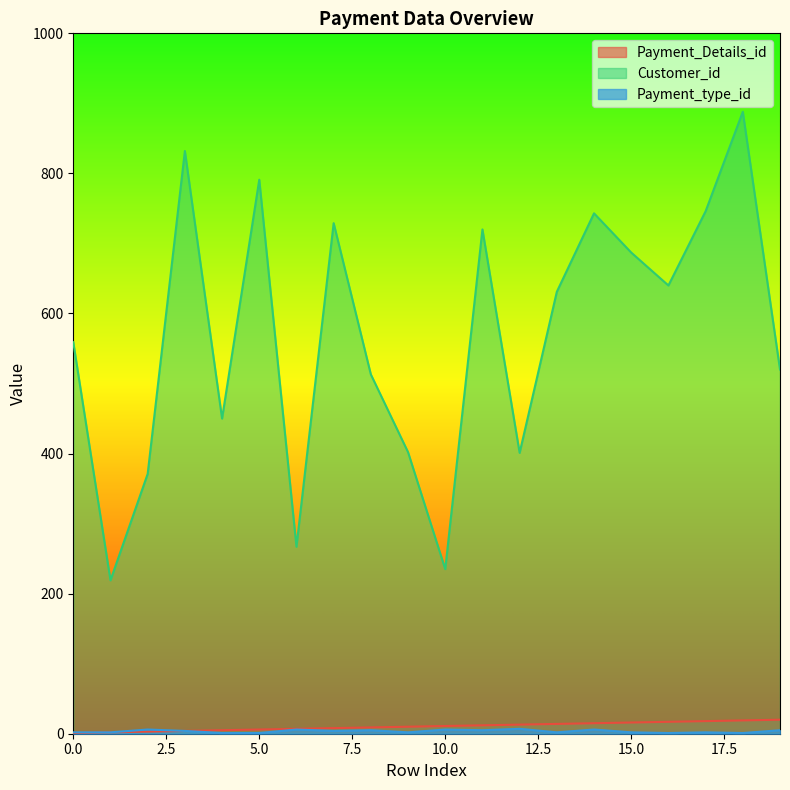

What is the smallest value displayed?

1